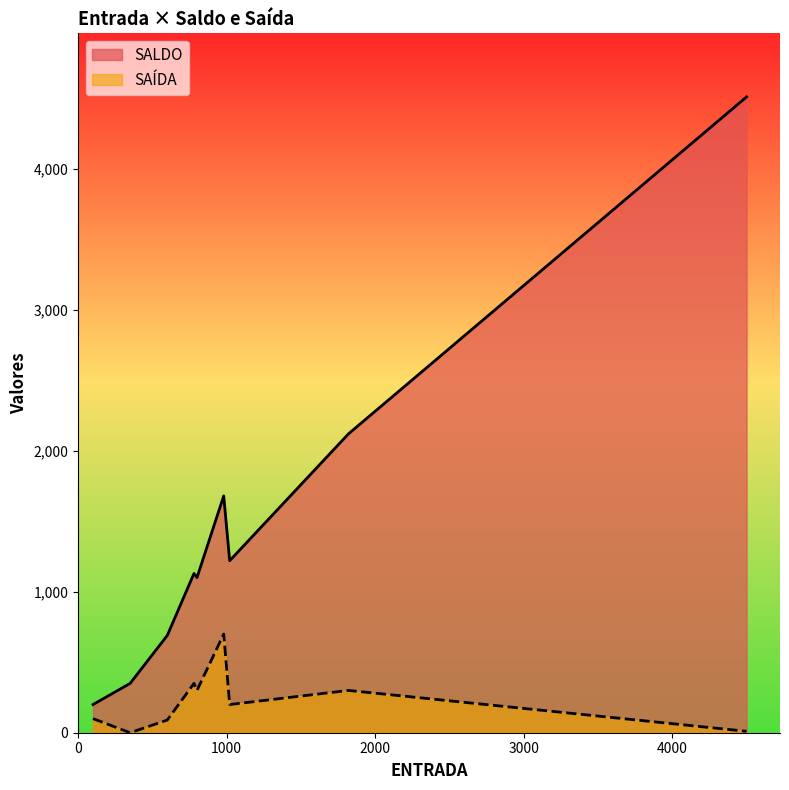

True or false: SAÍDA has a value of 316 at LARA.

False